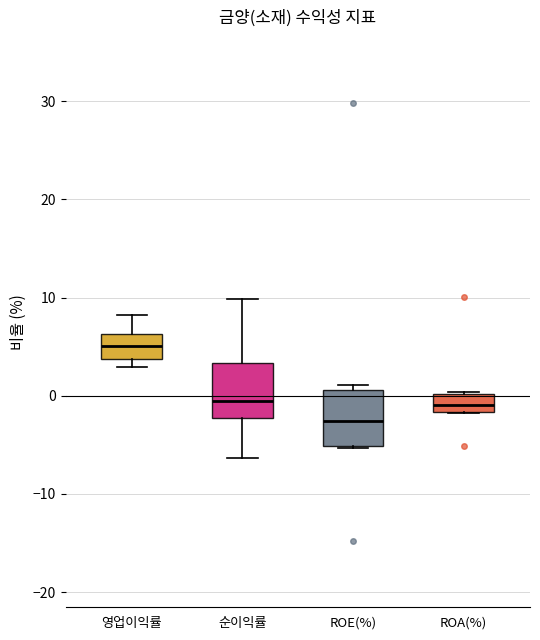

Reading left to right, read every box against the y-axis: the position of its median line, the range the box covers, and the ends of its whiskers. The values are not printed on the chart, so give them approximately, as read against the axis.

영업이익률: median 5, box 4 to 6, whiskers 3 to 8
순이익률: median -1, box -2 to 3, whiskers -6 to 10
ROE(%): median -3, box -5 to 1, whiskers -5 to 1 (just above the box's upper edge)
ROA(%): median -1, box -2 to 0, whiskers -2 to 0